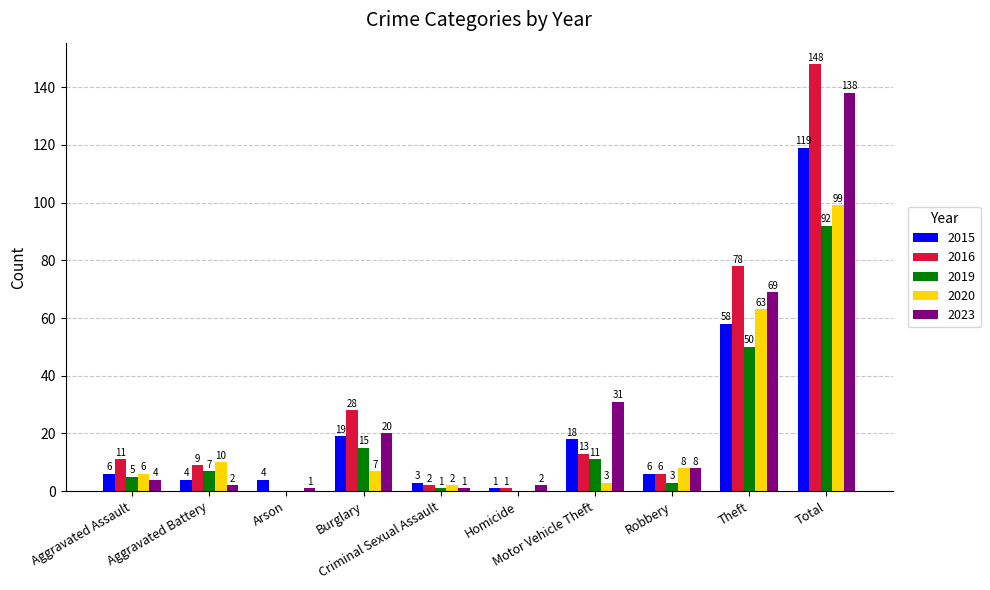

How many distinct data groups are displayed?

5